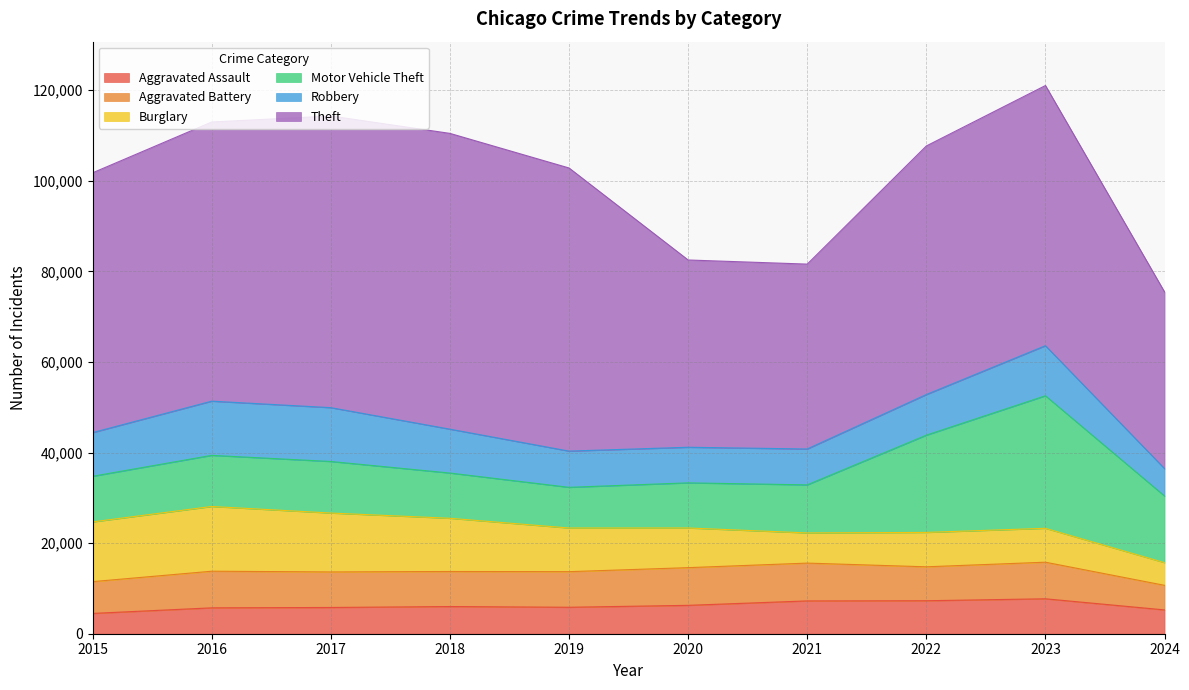

Read the Burglary value at 2016, to the nearest 10.

14290